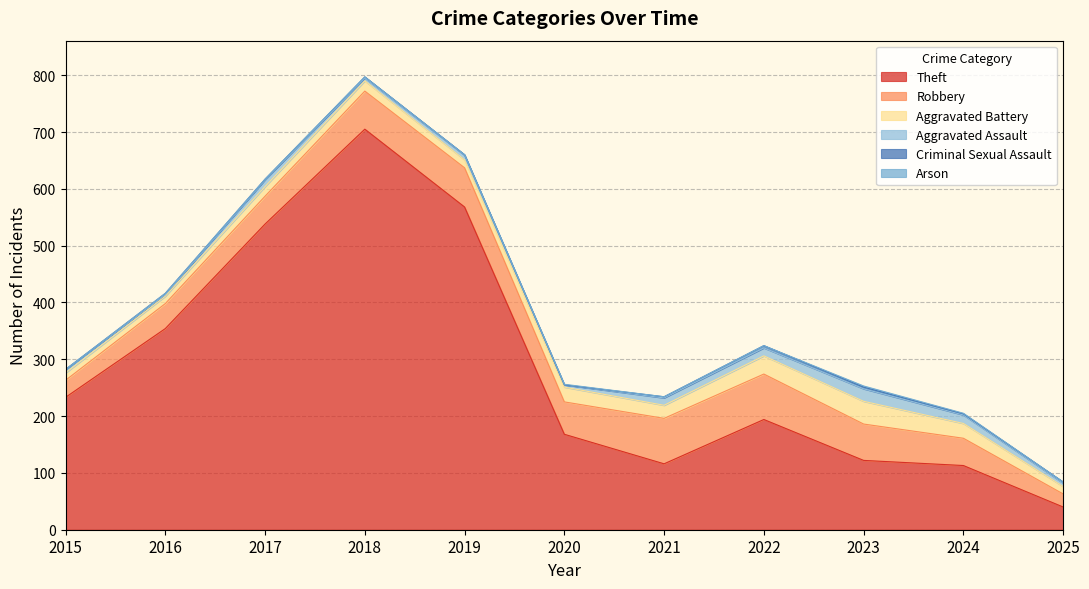

Reading left to right, list all the values displayed in this chart.

Theft: 2015=233	2016=354	2017=538	2018=705	2019=568	2020=168	2021=116	2022=194	2023=122	2024=113	2025=40
Robbery: 2015=30	2016=44	2017=49	2018=67	2019=69	2020=57	2021=80	2022=80	2023=64	2024=48	2025=23
Aggravated Battery: 2015=13	2016=13	2017=17	2018=18	2019=14	2020=26	2021=23	2022=32	2023=40	2024=26	2025=13
Aggravated Assault: 2015=6	2016=3	2017=12	2018=5	2019=8	2020=4	2021=13	2022=14	2023=22	2024=15	2025=6
Criminal Sexual Assault: 2015=0	2016=2	2017=1	2018=2	2019=1	2020=0	2021=2	2022=4	2023=3	2024=2	2025=2
Arson: 2015=0	2016=0	2017=0	2018=0	2019=0	2020=1	2021=0	2022=0	2023=2	2024=1	2025=0